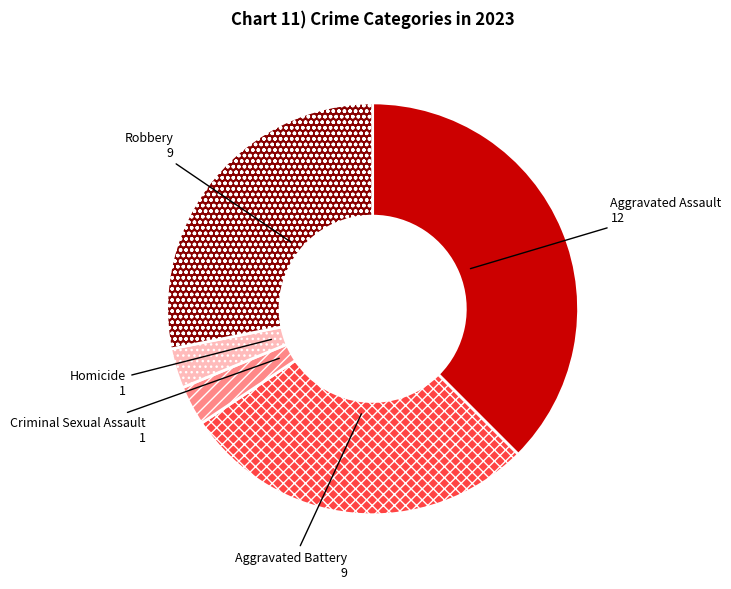

Do Criminal Sexual Assault and Aggravated Battery together represent more than half of the pie?

No